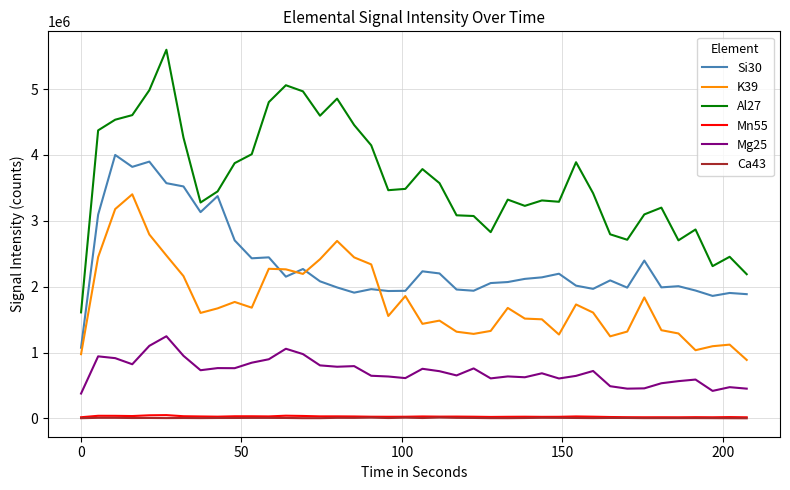

True or false: Ca43 has more than 2 interior local peaks.

True